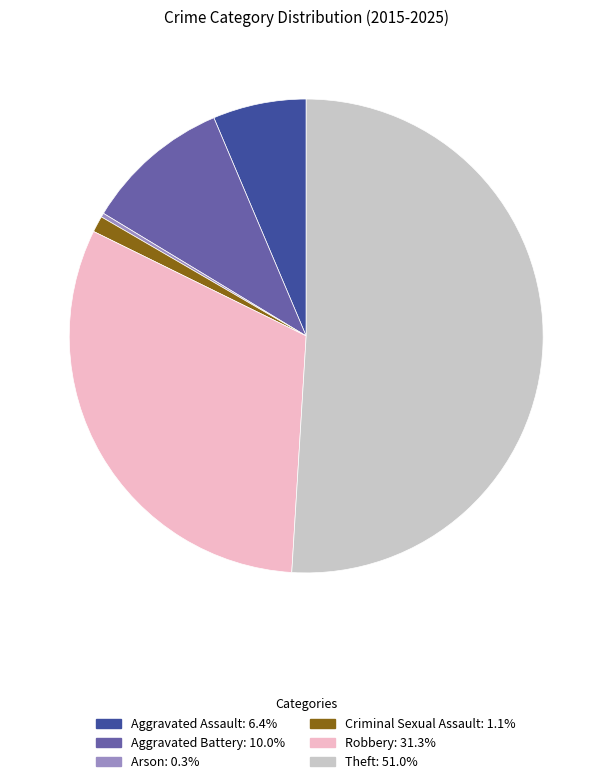

Combined, do Criminal Sexual Assault and Aggravated Battery account for over 50%?

No